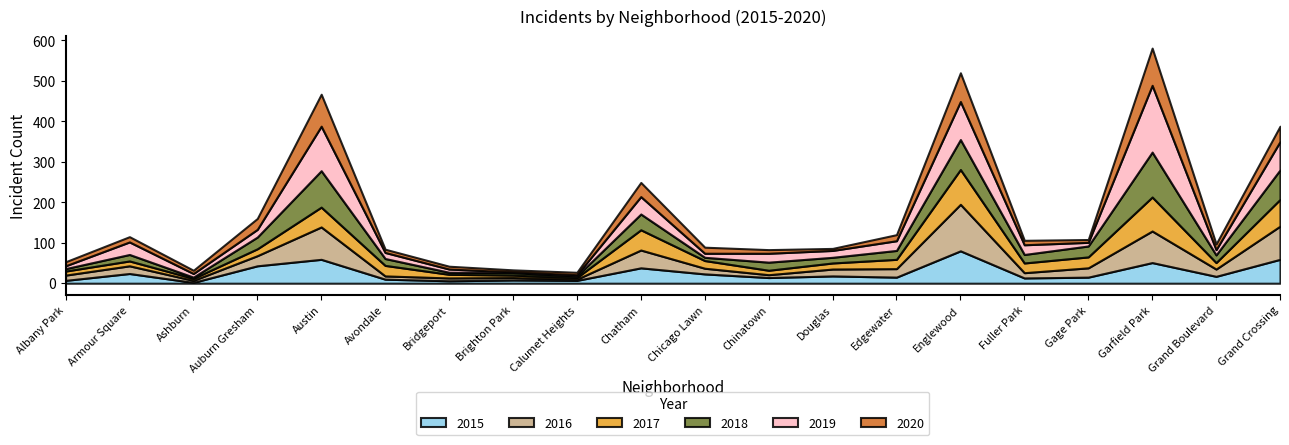

What are all the series names shown in the legend?

2015, 2016, 2017, 2018, 2019, 2020